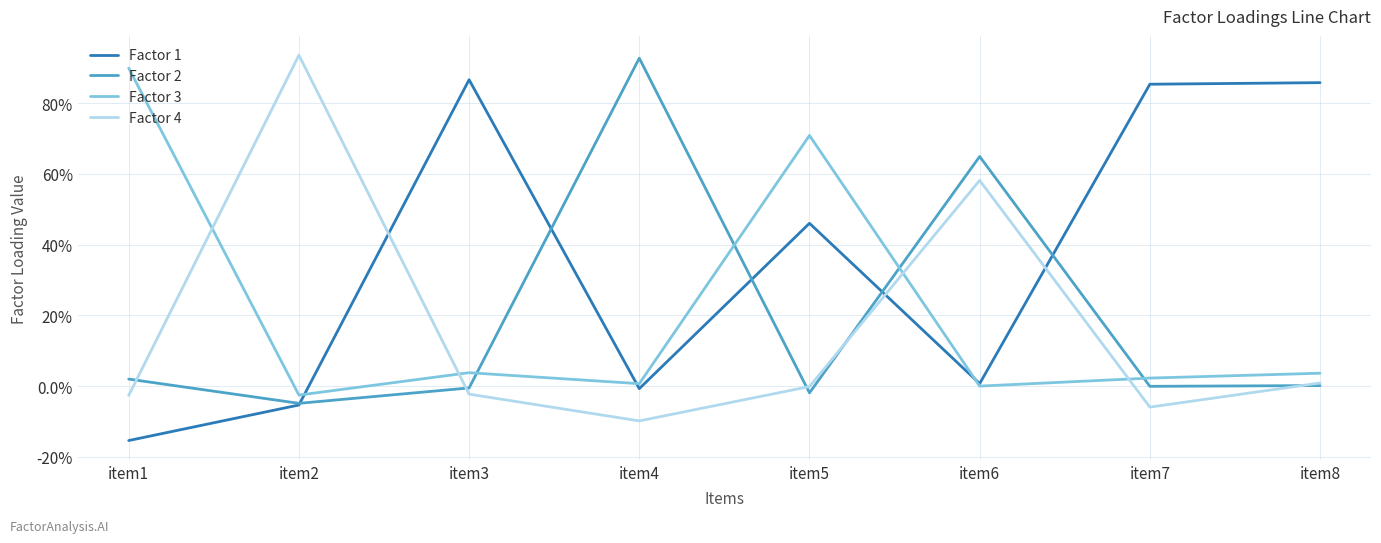

What value does the Factor 4 series have at item7?

-0.1